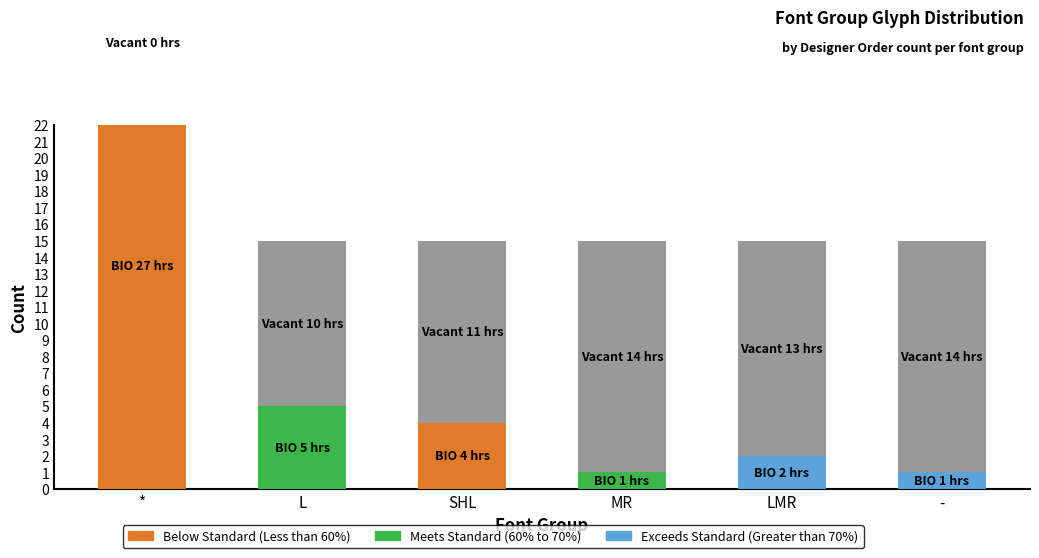

What is the difference between the highest and lowest values at *?

27